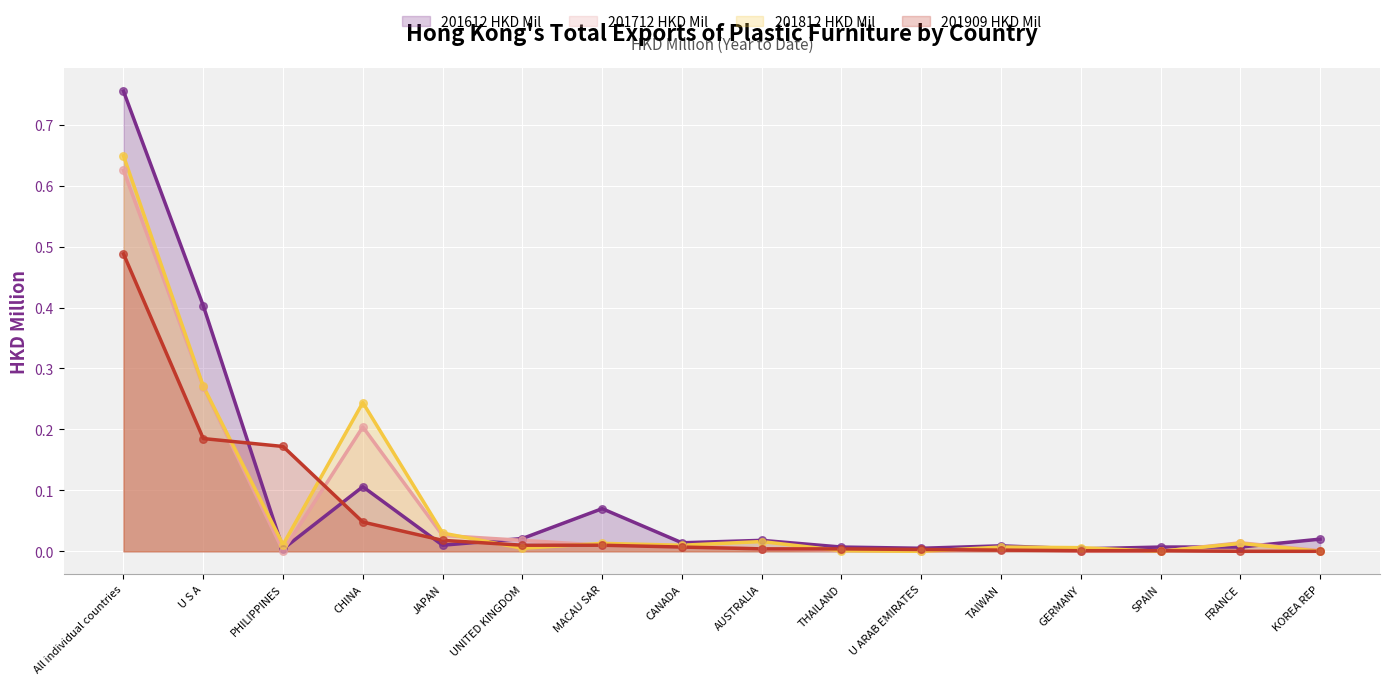

Is the value of 201612 HKD Mil at FRANCE greater than the value of 201909 HKD Mil at CANADA?

No